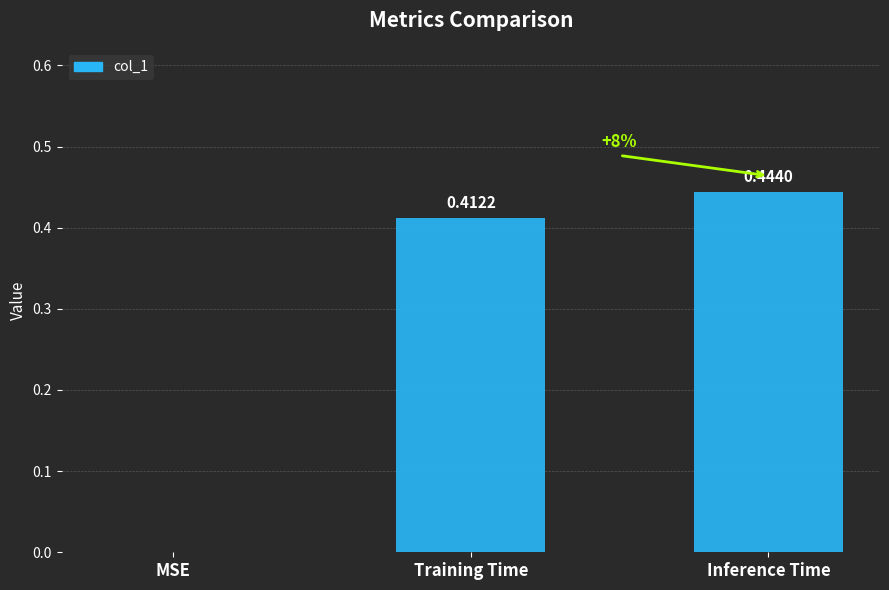

What is the sum of all values?

0.9